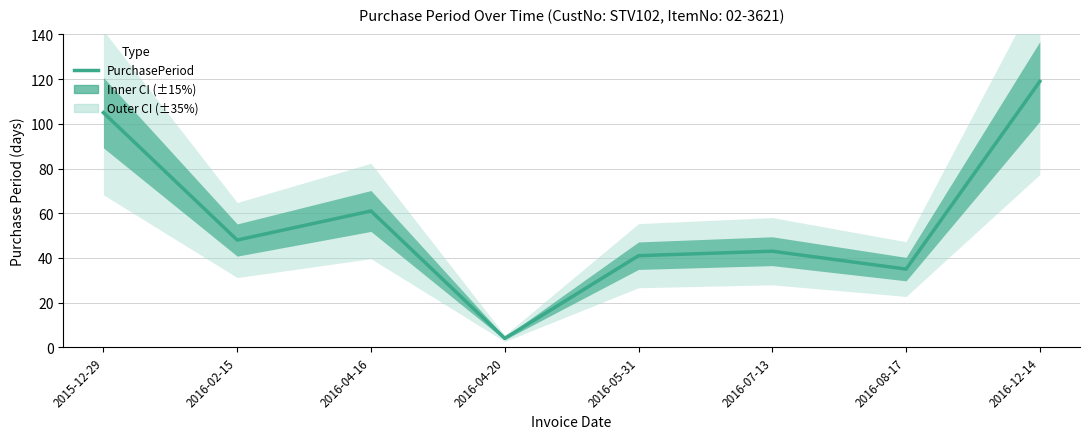

Reading left to right, transcribe all the data shown in this chart.

2015-12-29=105	2016-02-15=48	2016-04-16=61	2016-04-20=4	2016-05-31=41	2016-07-13=43	2016-08-17=35	2016-12-14=119